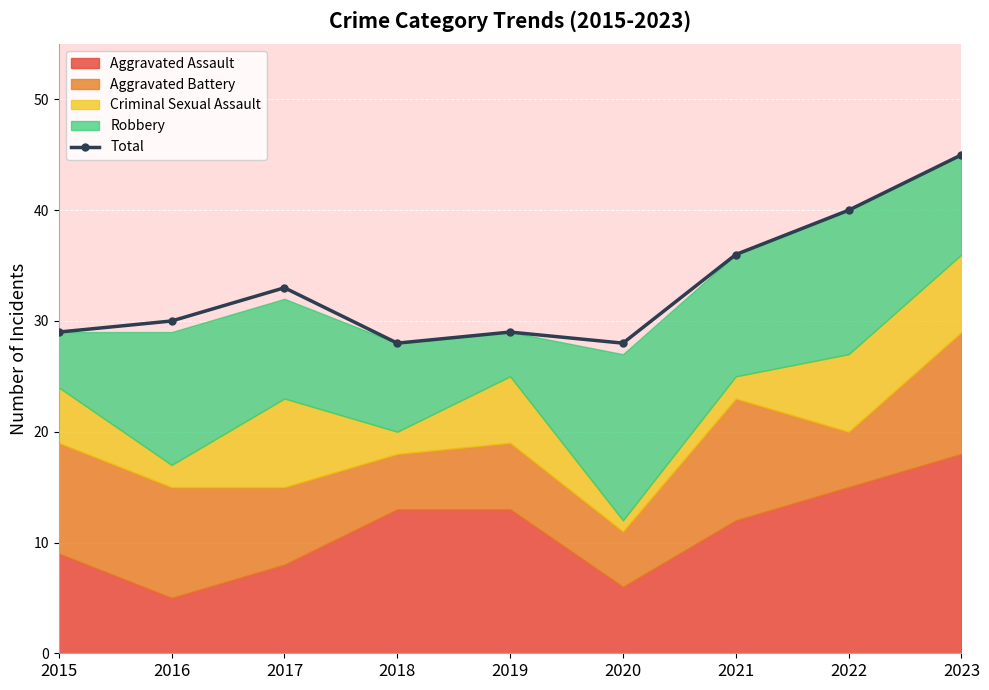

How many values are below 30?

4